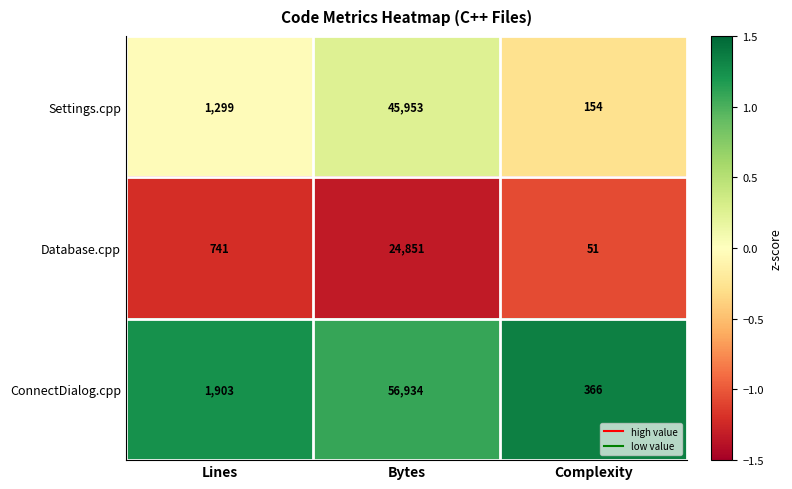

What is the sum of the Database.cpp values at Complexity and Lines?

792